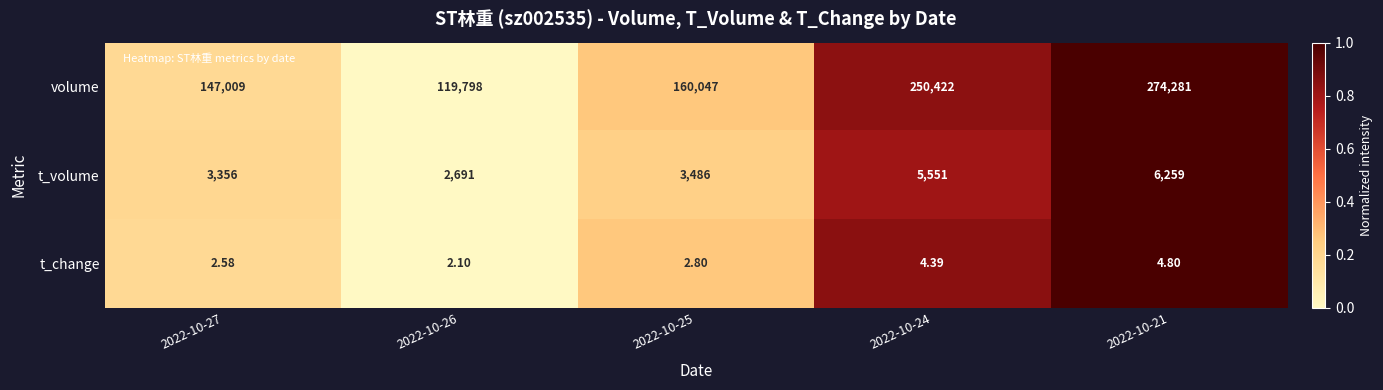

Which series has the largest range (max minus min)?

volume